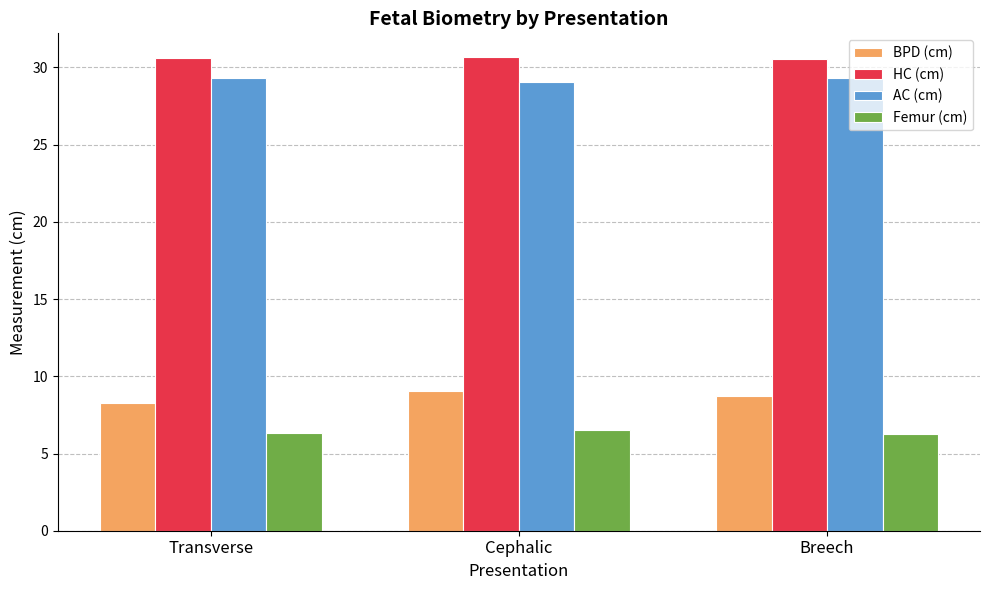

What is the approximate value of Femur (cm) at Transverse?

6.3